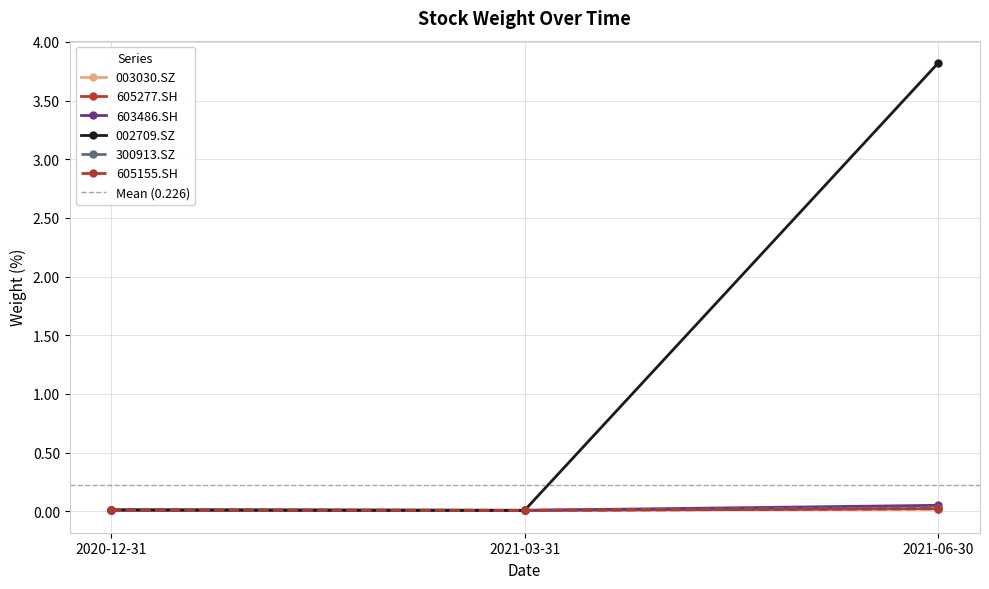

Is it true that 300913.SZ equals 0.0 at 2021-03-31?

False